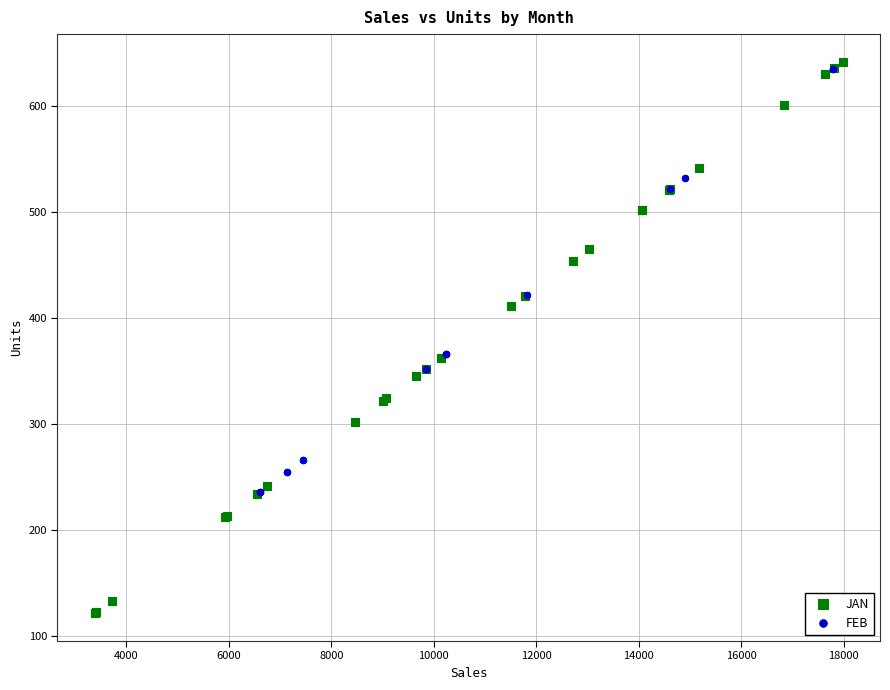

Which series has the widest spread of Y values?

JAN